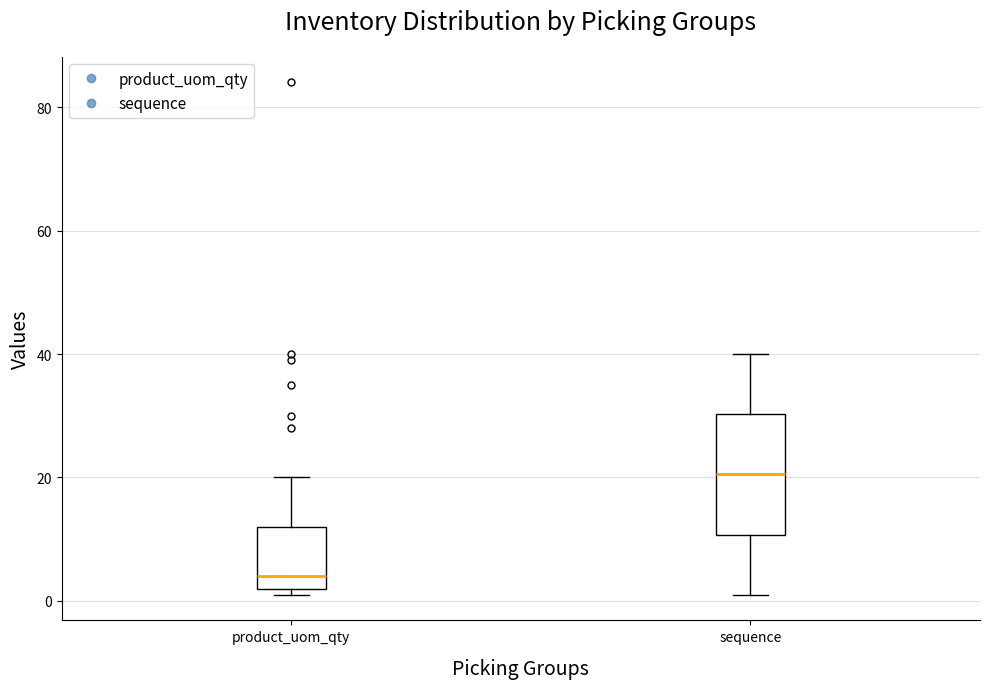

Reading left to right, read every box against the y-axis: the position of its median line, the range the box covers, and the ends of its whiskers. The values are not printed on the chart, so give them approximately, as read against the axis.

product_uom_qty: median 4, box 2 to 12, whiskers 2 (just below the box's lower edge) to 20
sequence: median 20, box 10 to 30, whiskers 2 to 40